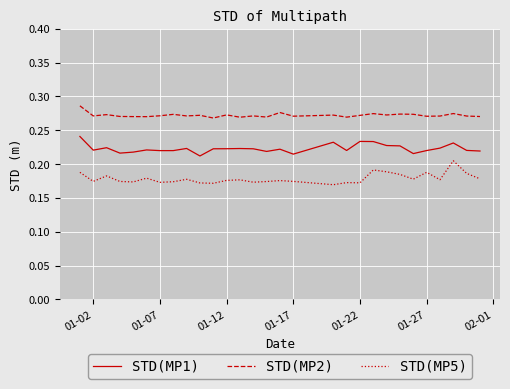

Which series has the largest total across all categories?

STD(MP2)